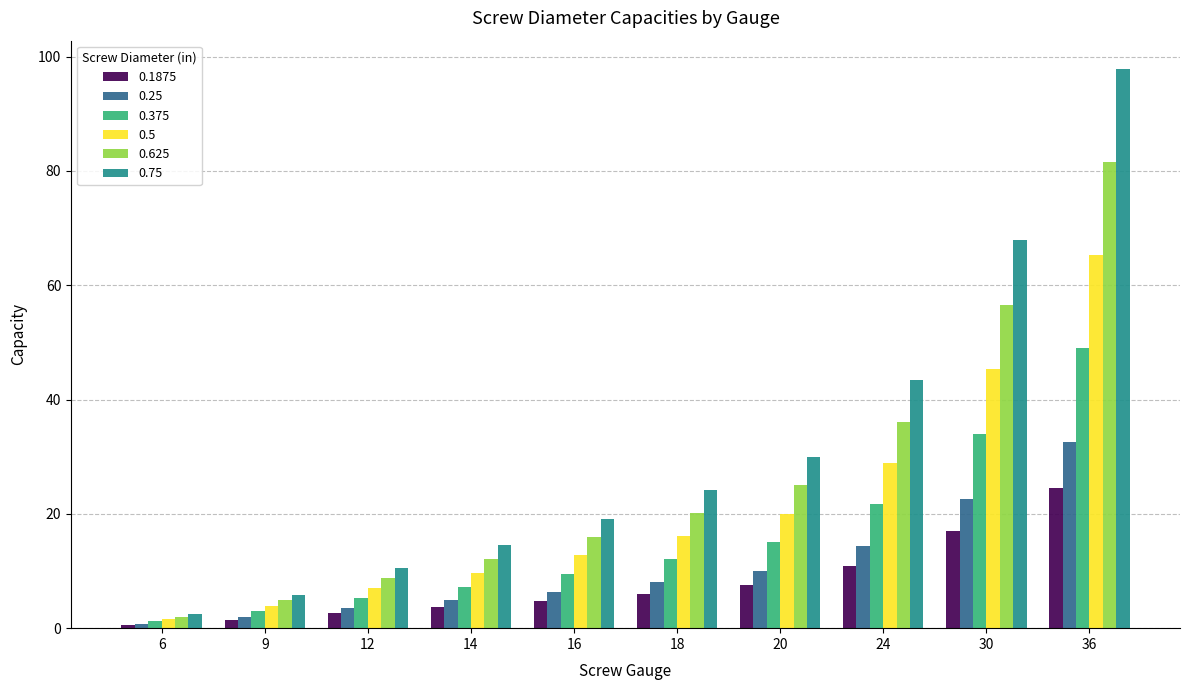

What is the difference between the 0.375 values at 30 and 20?

18.9